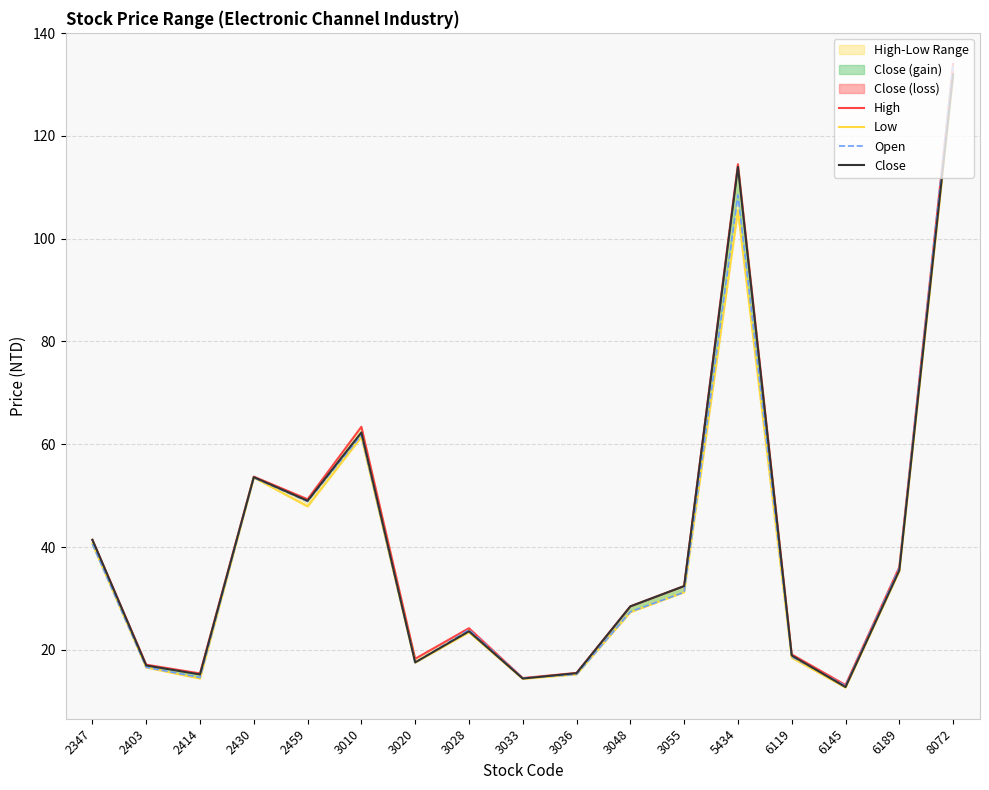

How many lines are shown in the chart?

4